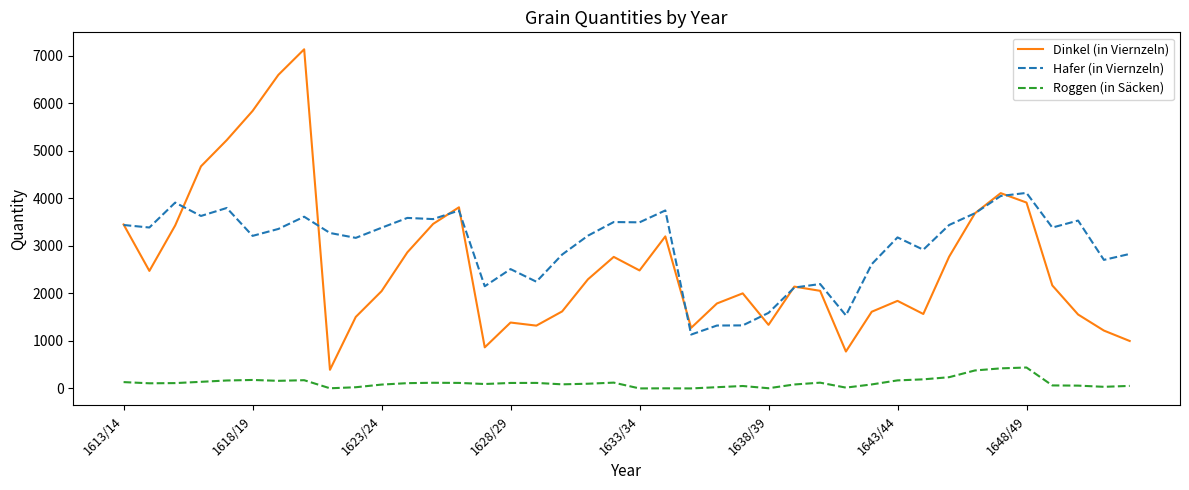

True or false: Hafer (in Viernzeln) and Roggen (in Säcken) intersect in this chart.

False